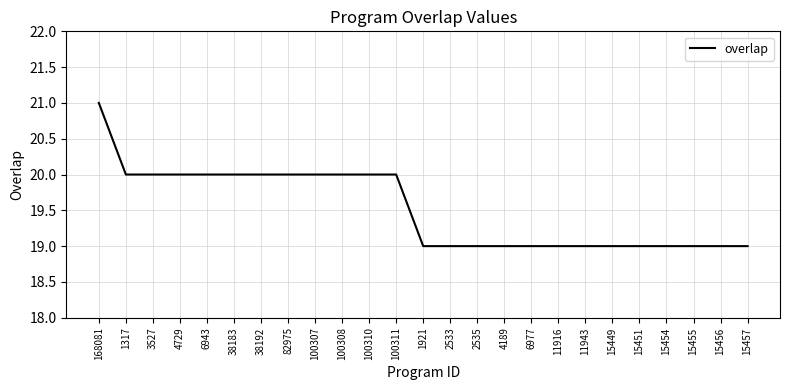

What is the average value?

20